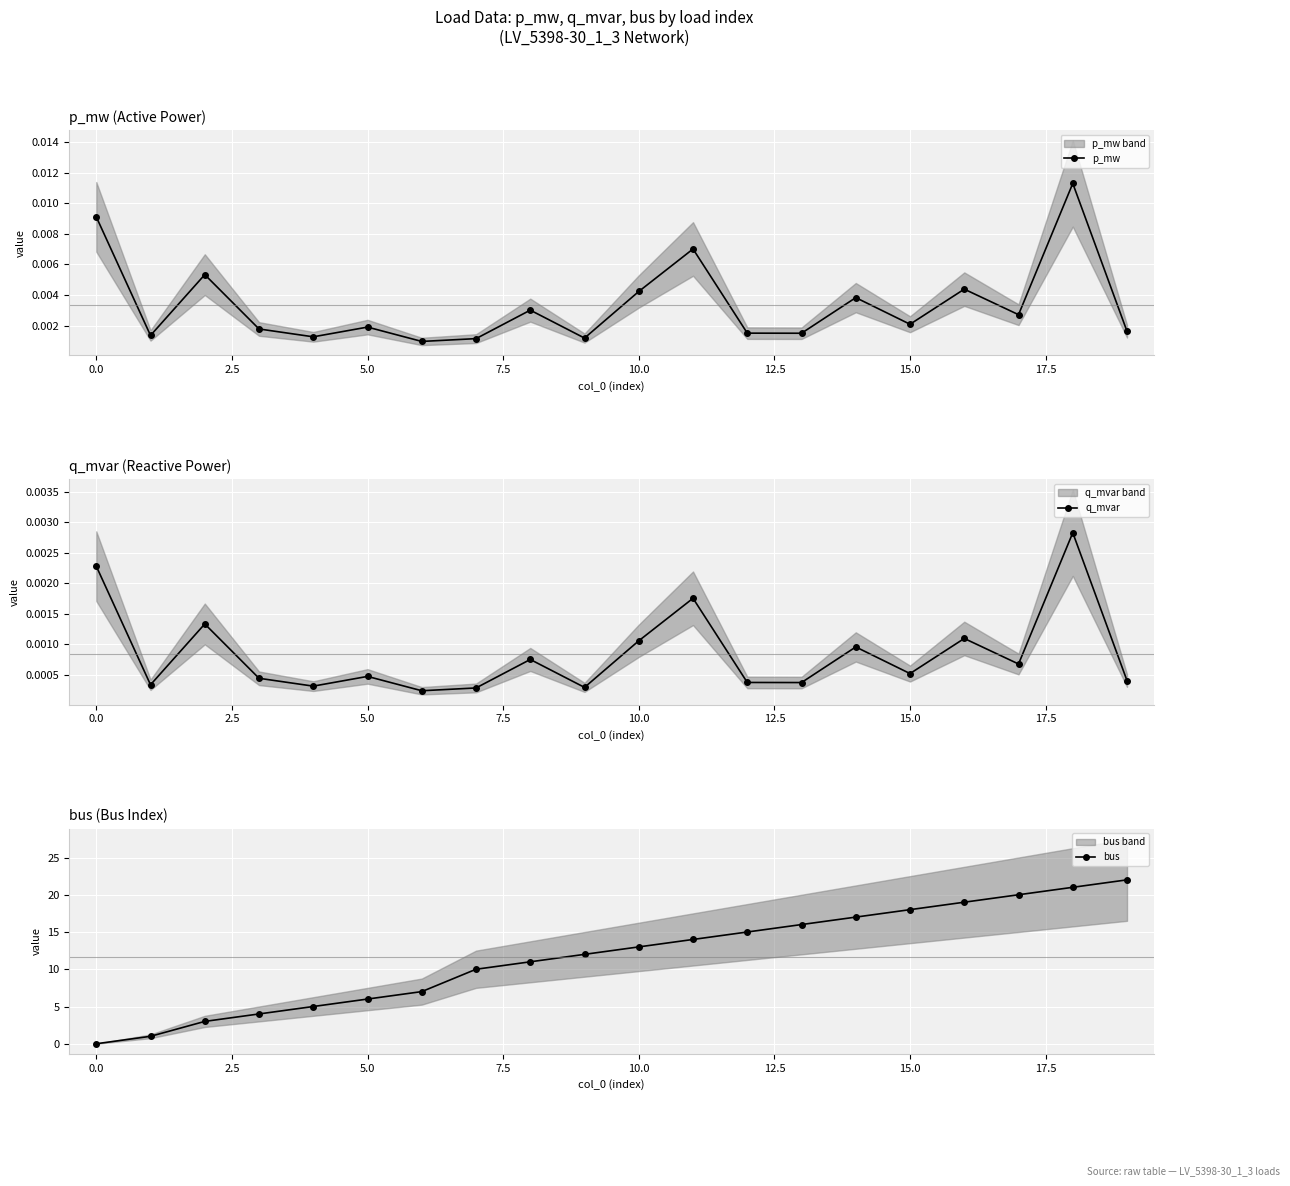

Between 14 and 19, which series saw the biggest shift?

bus